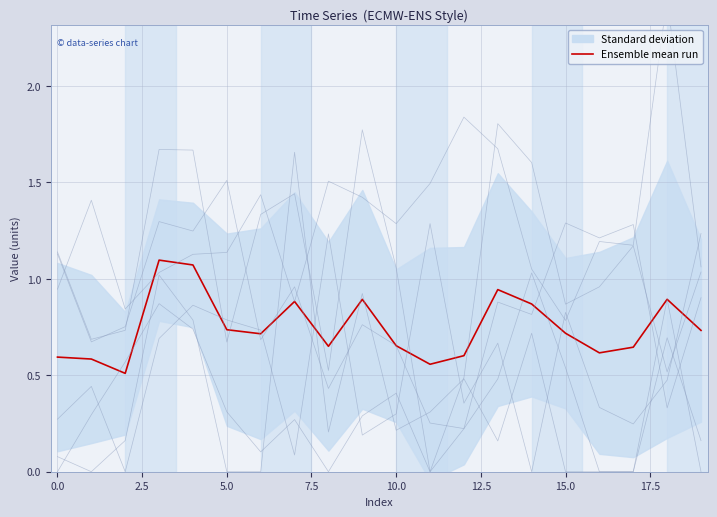

Which has a higher value, 10 or 5?

5